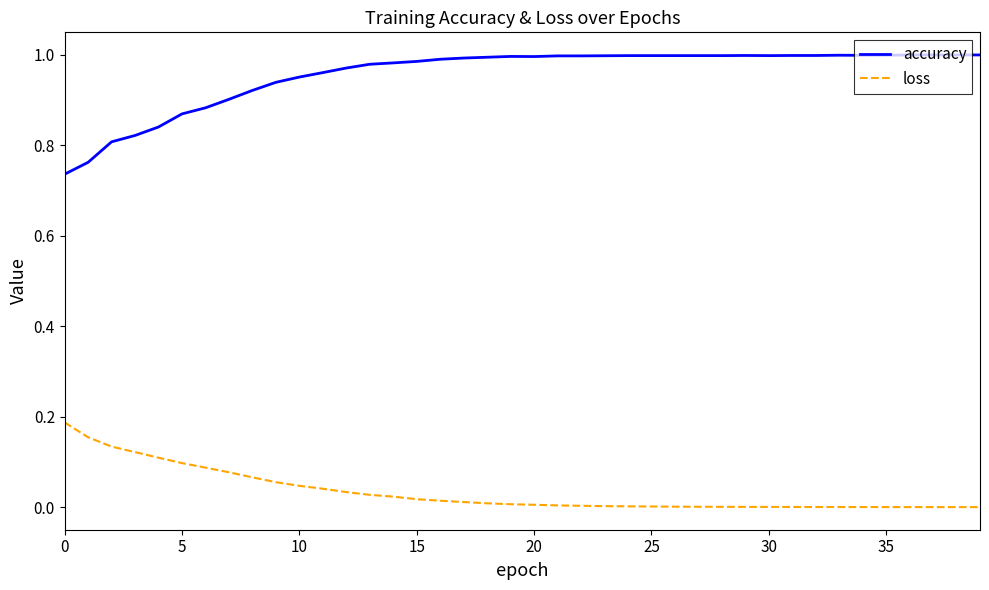

What are all the series names shown in the legend?

accuracy, loss